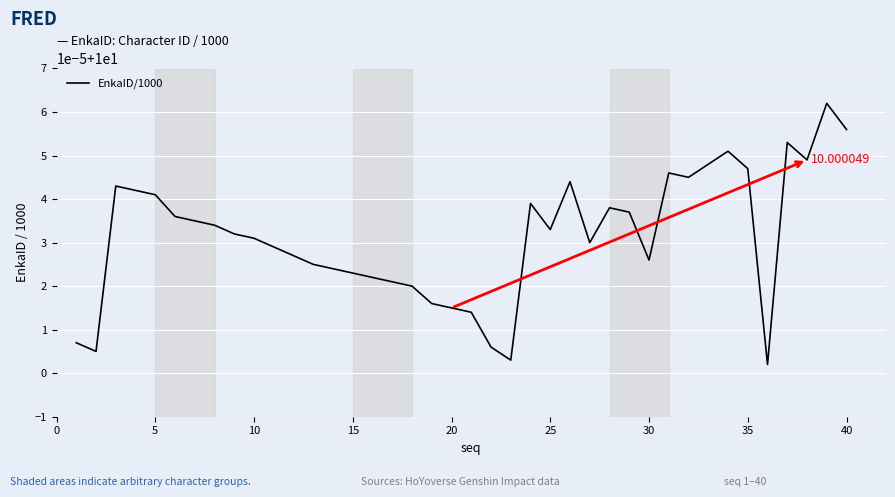

Does the chart have visible grid lines?

Yes